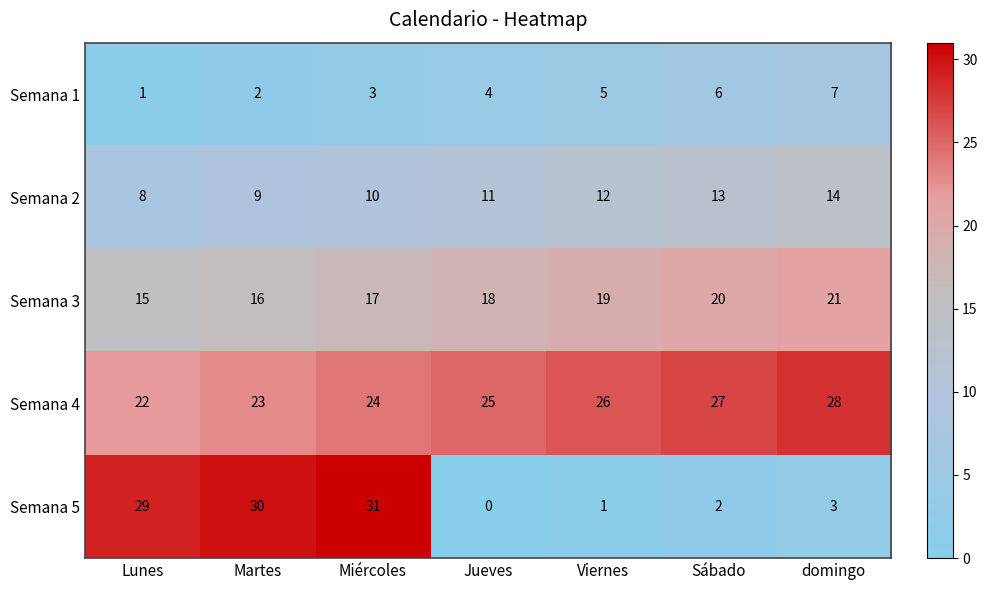

How many Semana 2 values are between 9 and 13?

5